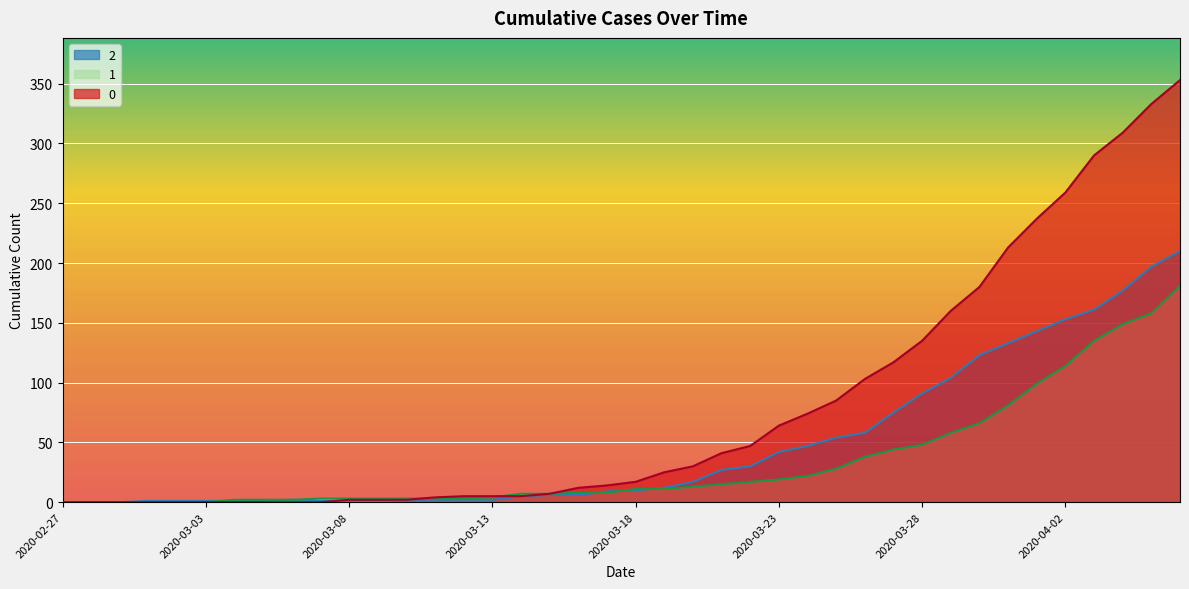

True or false: 2 and 0 cross at least once.

True